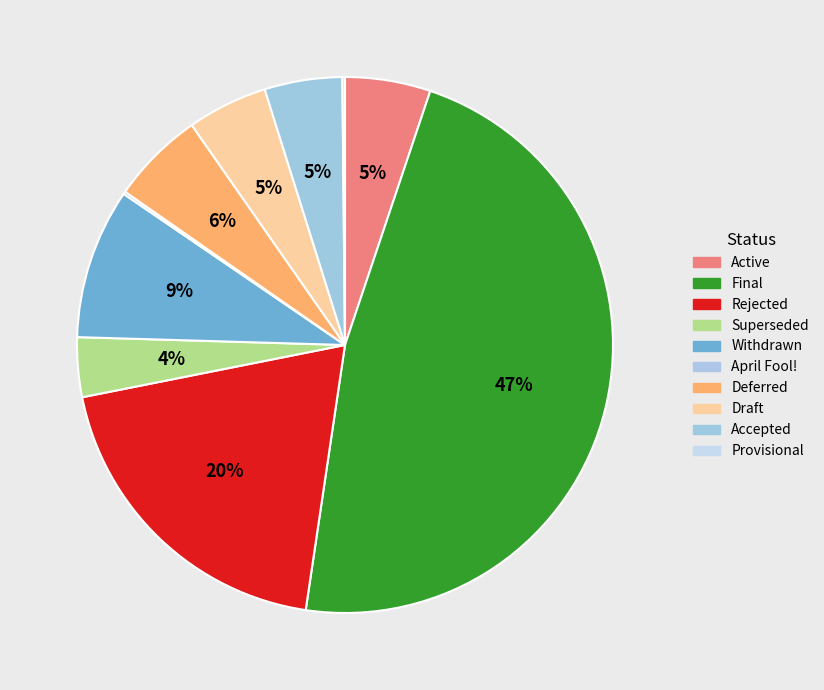

To the nearest percent, what portion does Rejected represent?

20%